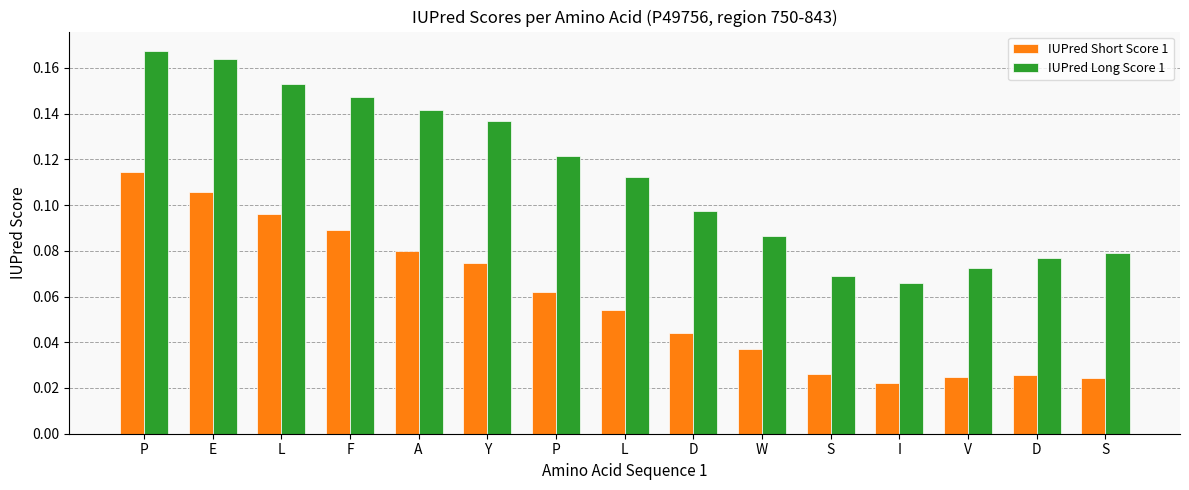

The IUPred Long Score 1 series shows 0.1 at P. True or false?

False